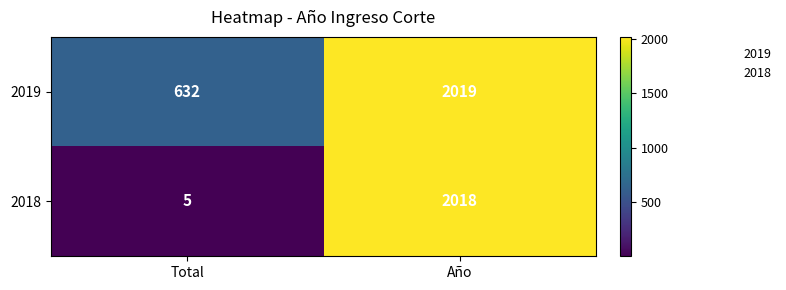

Which series has the largest total across all categories?

2019